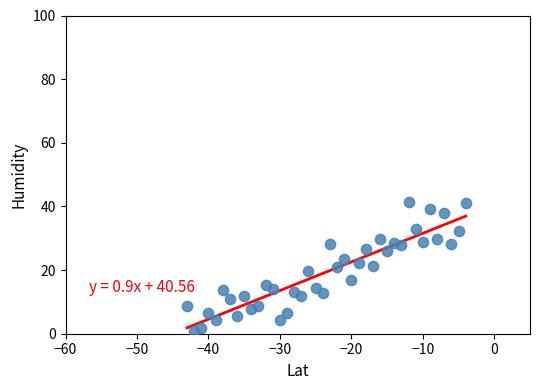

What is the range of X values (max minus min)?

39.0